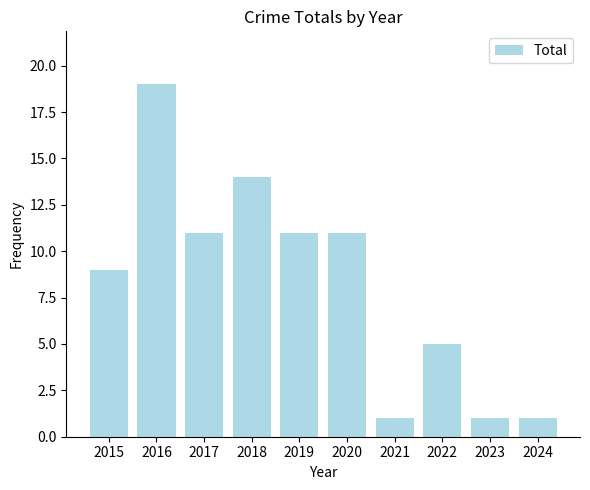

Which category has the highest value across all series?

2016